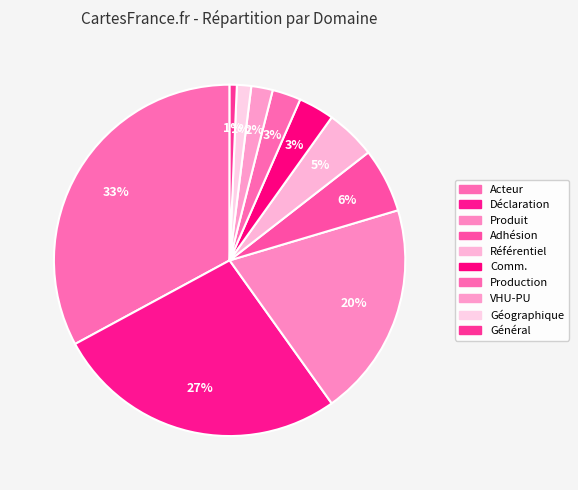

How many slices are in this pie chart?

10